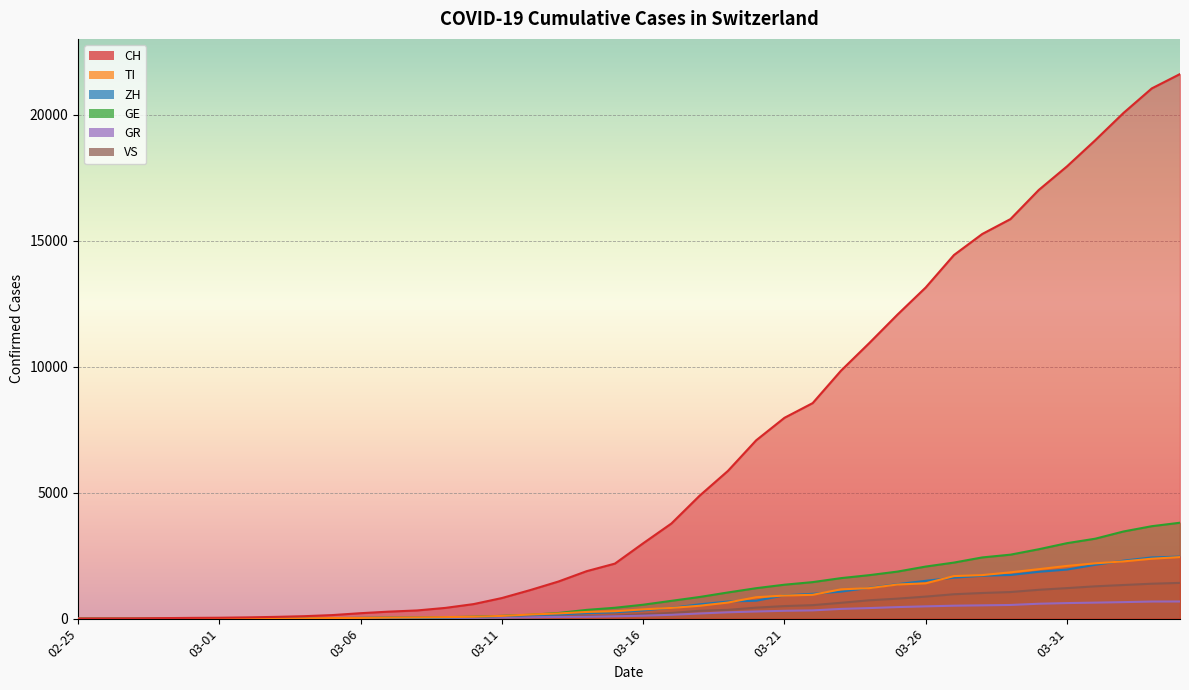

What is the label of the 36th point from the right?

2020-02-29